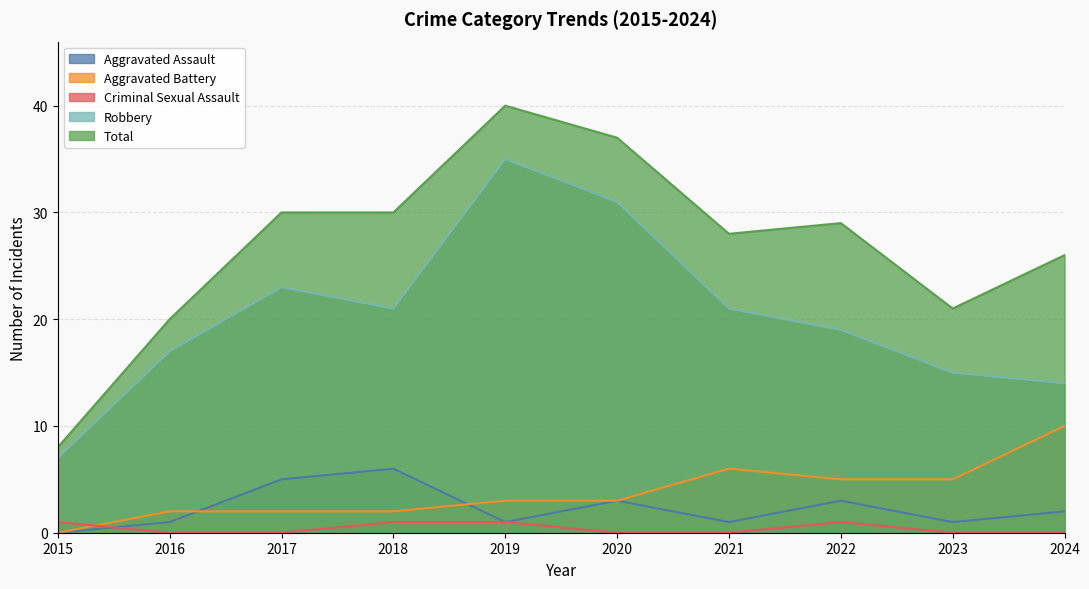

At which label does Total first exceed 29?

2017